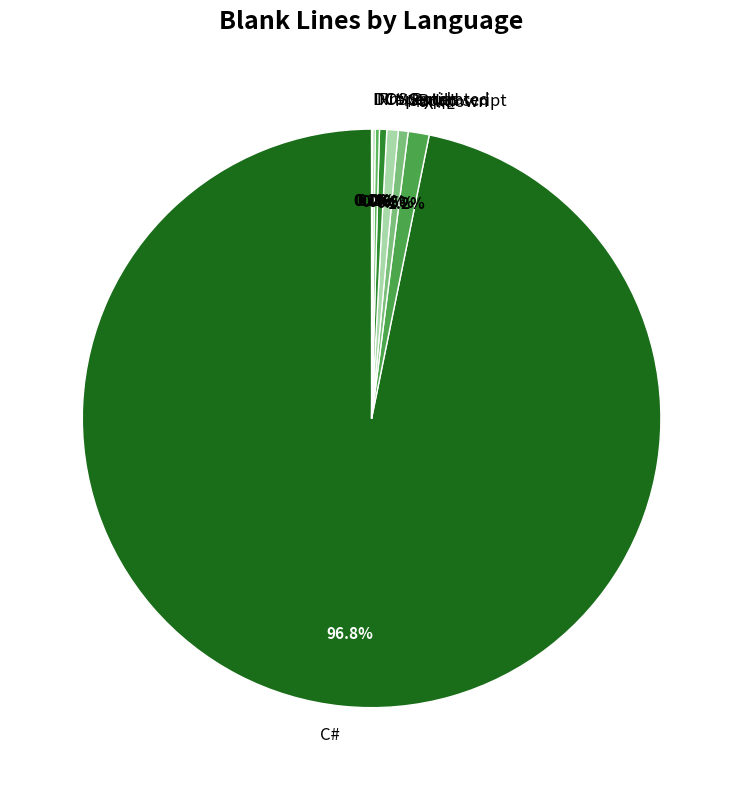

Which category has the biggest portion of the pie?

C#